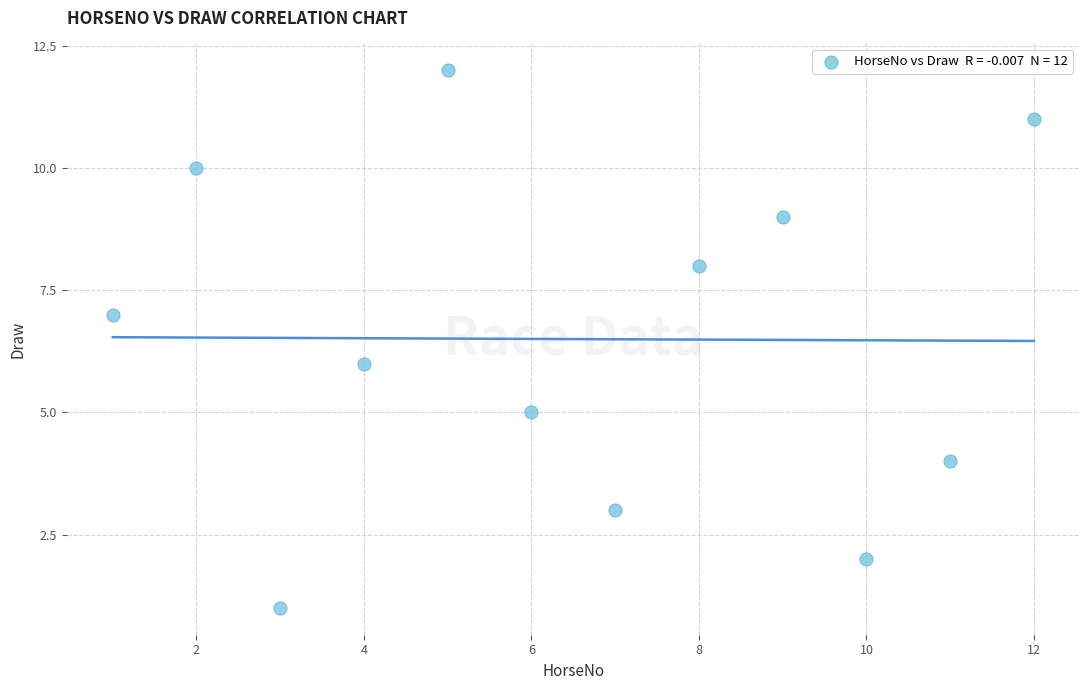

What is the average X value?

6